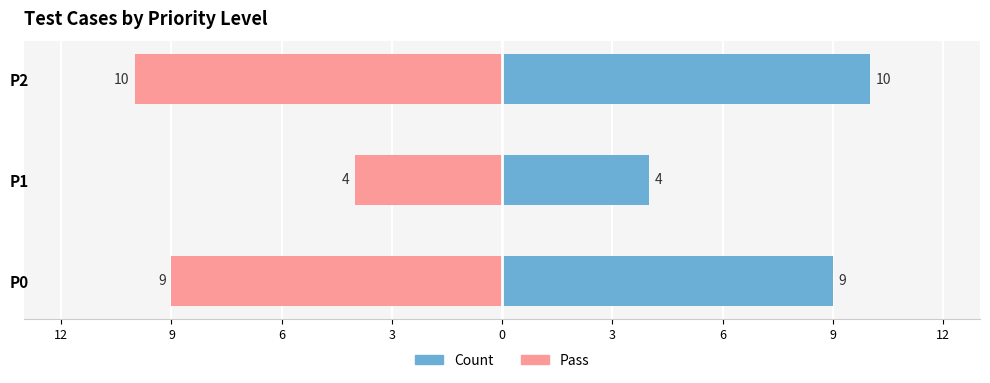

Rank the series by their maximum value, from highest to lowest.

Count, Pass